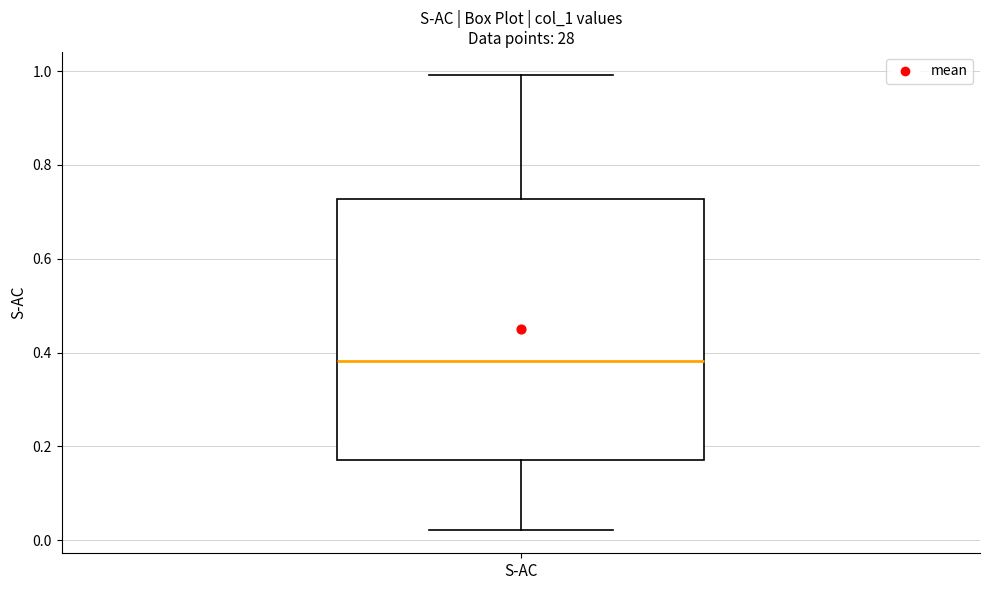

Transcribe this box plot: give where the median line is, the range the box spans, and where the two whiskers end, as read against the y-axis. The values are not printed on the chart, so give them approximately, as read against the axis.

median 0.38, box 0.18 to 0.72, whiskers 0.02 to 1.00